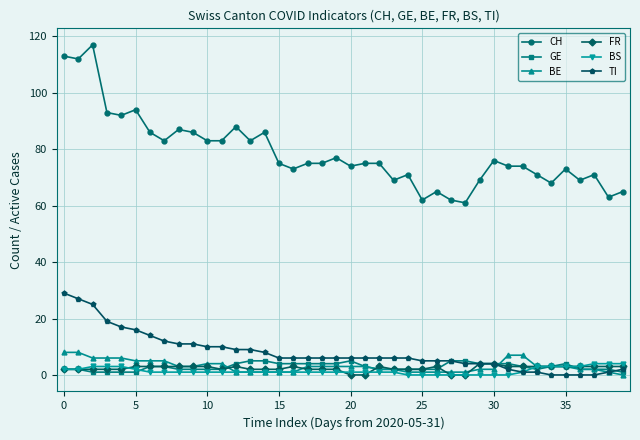

Reading right to left, list all the values displayed in this chart.

CH: 65	63	71	69	73	68	71	74	74	76	69	61	62	65	62	71	69	75	75	74	77	75	75	73	75	86	83	88	83	83	86	87	83	86	94	92	93	117	112	113
GE: 1	2	2	2	4	3	2	3	4	4	4	5	5	2	2	2	2	2	3	5	4	4	4	4	4	5	5	4	2	2	2	2	3	3	1	1	1	1	2	2
BE: 0	1	2	2	3	3	3	7	7	2	2	1	1	1	1	1	2	2	3	3	3	3	3	1	1	1	1	1	4	4	3	3	5	5	5	6	6	6	8	8
FR: 3	3	3	3	3	3	3	3	3	4	4	0	0	3	2	2	2	3	0	0	2	2	2	3	2	2	2	3	2	3	3	3	3	3	3	2	2	2	2	2
BS: 4	4	4	3	3	3	3	1	0	0	0	0	0	0	0	0	1	1	1	1	1	1	1	1	1	1	1	1	1	1	1	1	1	1	2	3	3	3	2	2
TI: 2	1	0	0	0	0	1	1	2	4	4	4	5	5	5	6	6	6	6	6	6	6	6	6	6	8	9	9	10	10	11	11	12	14	16	17	19	25	27	29